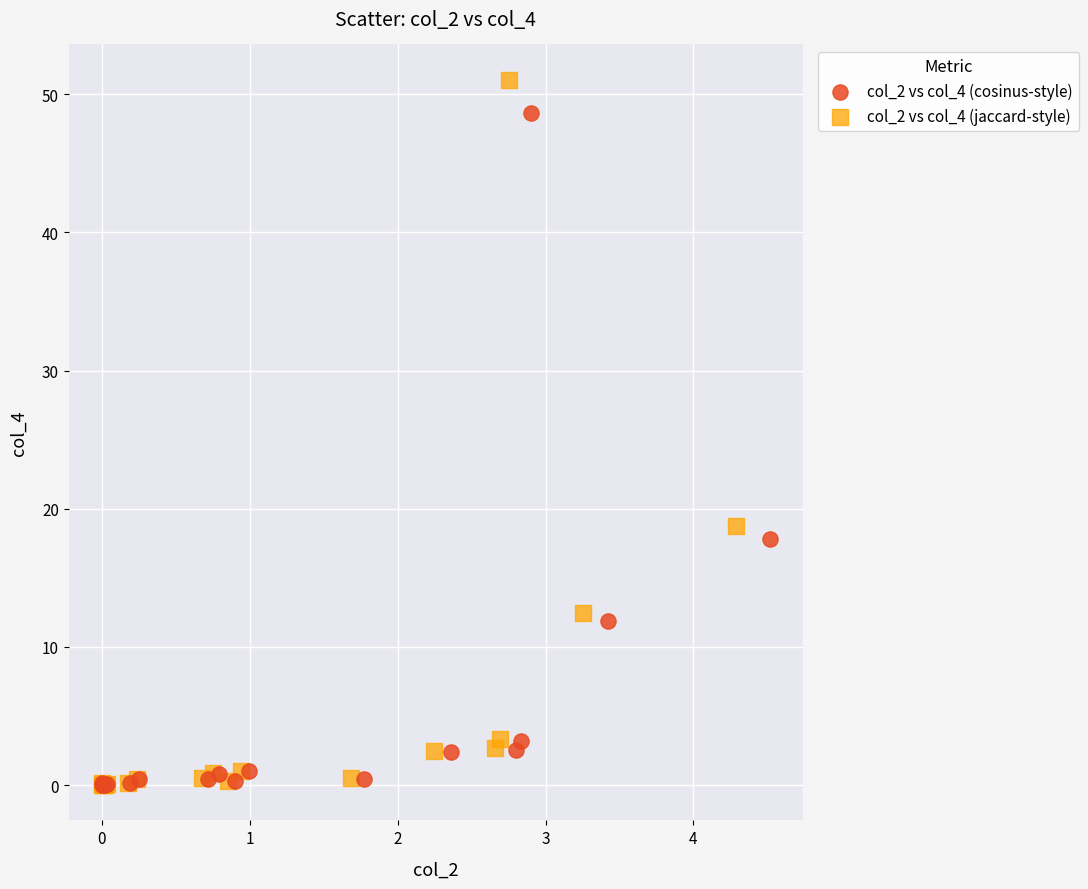

What are all the series names shown in the legend?

col_2 vs col_4 (cosinus-style), col_2 vs col_4 (jaccard-style)